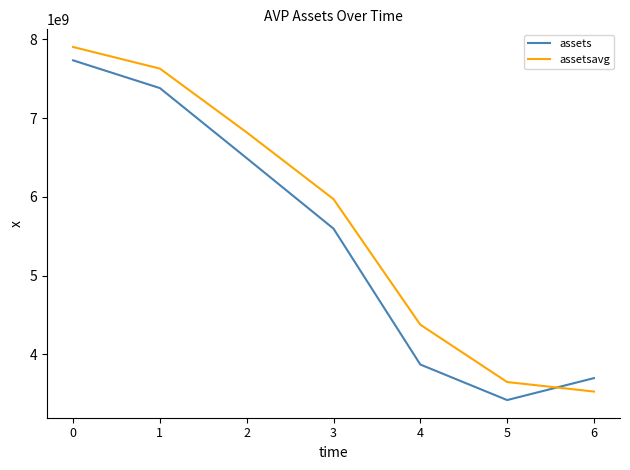

How many lines are shown in the chart?

2